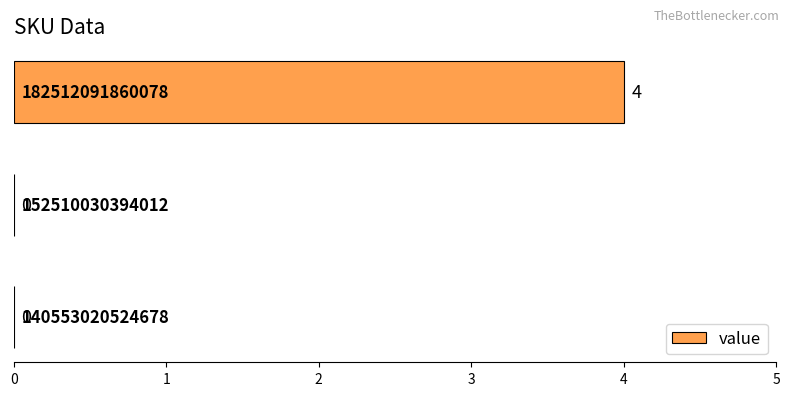

How many values are between 0 and 4?

3